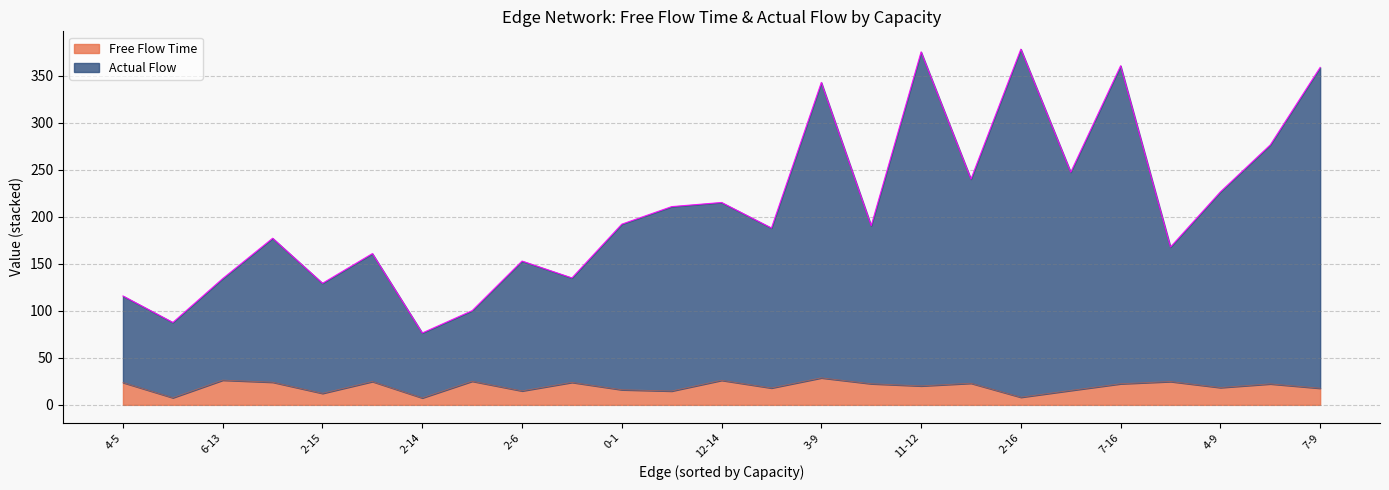

Is it true that Actual Flow equals 314.0 at 3-9?

True